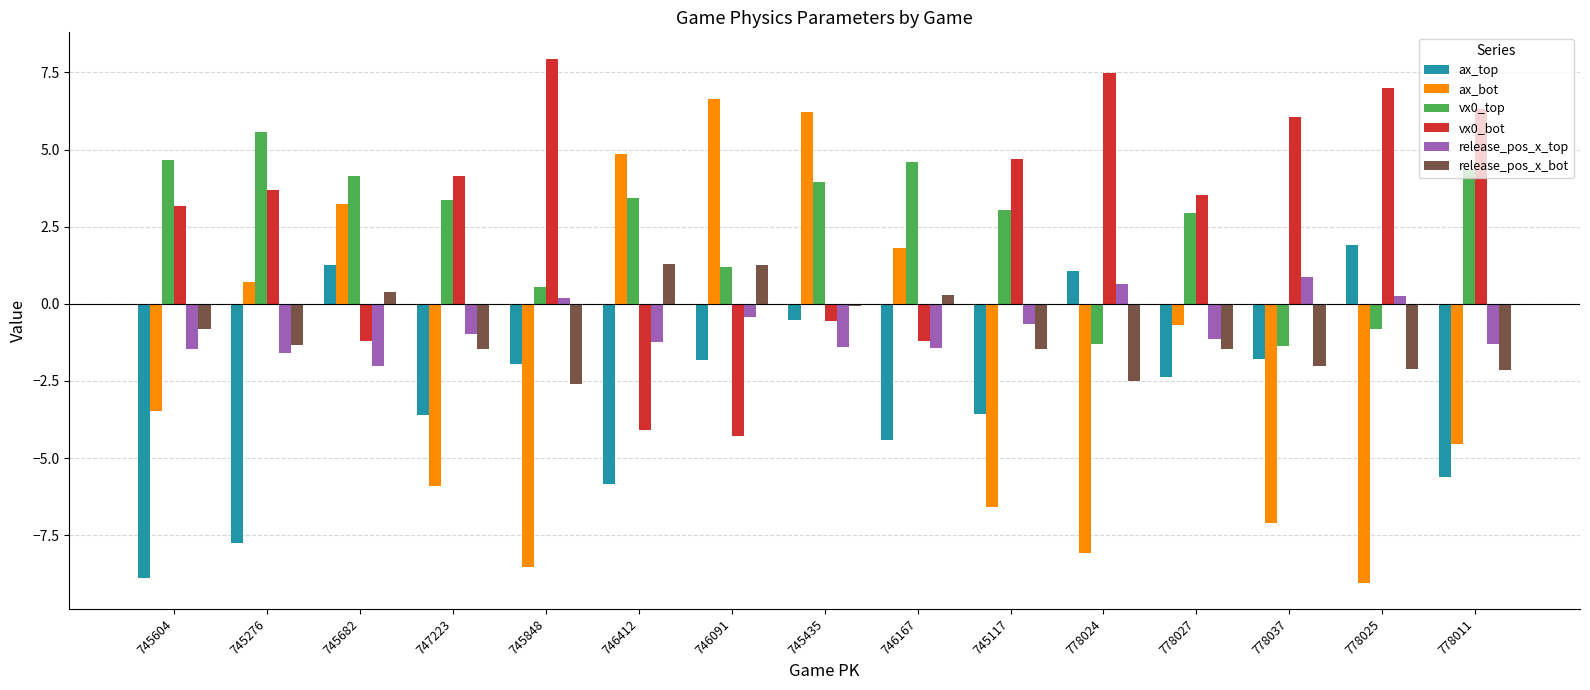

What is the value of the release_pos_x_top bar at the 14th from the left?

0.3